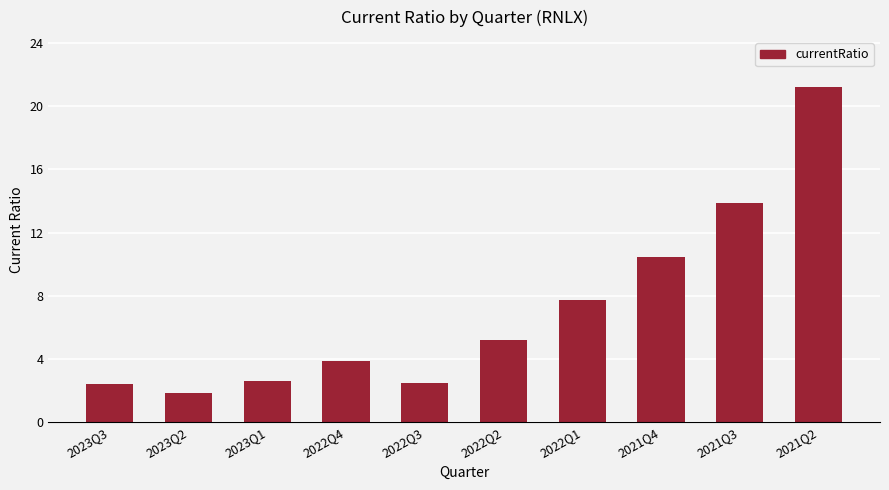

What is the average value?

7.2